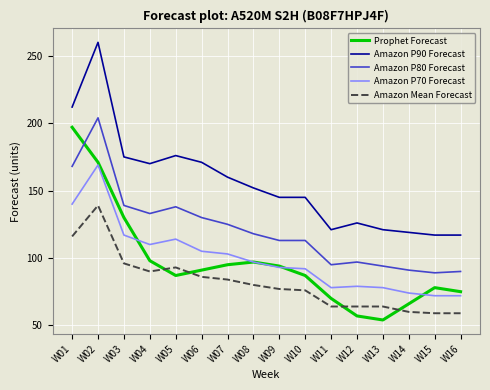

At W16, list the series in order from smallest to largest.

Amazon Mean Forecast, Amazon P70 Forecast, Prophet Forecast, Amazon P80 Forecast, Amazon P90 Forecast